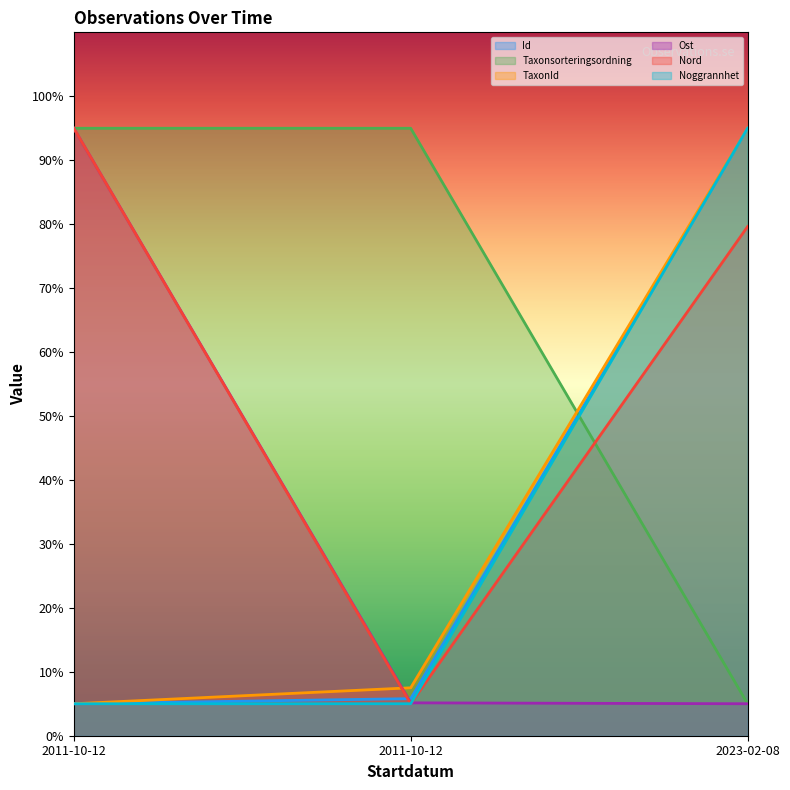

Is the value of TaxonId at 2011-10-12 greater than the value of Id at 2011-10-12?

No